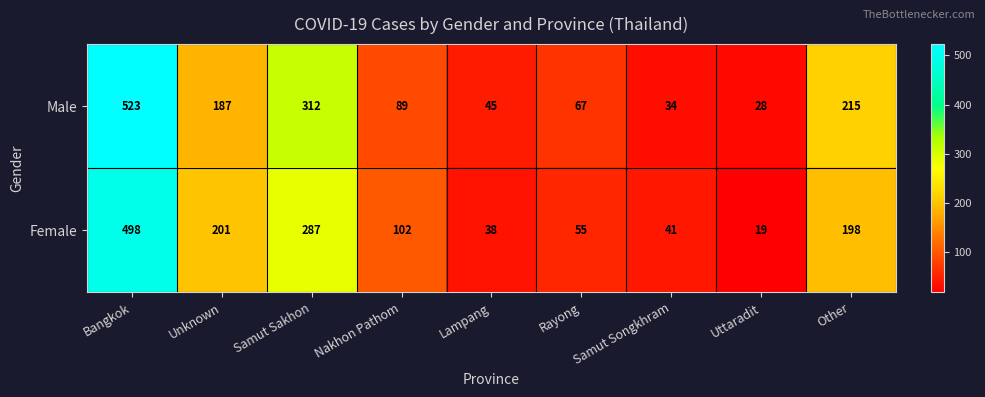

At which category does the chart reach its minimum across all series?

Uttaradit